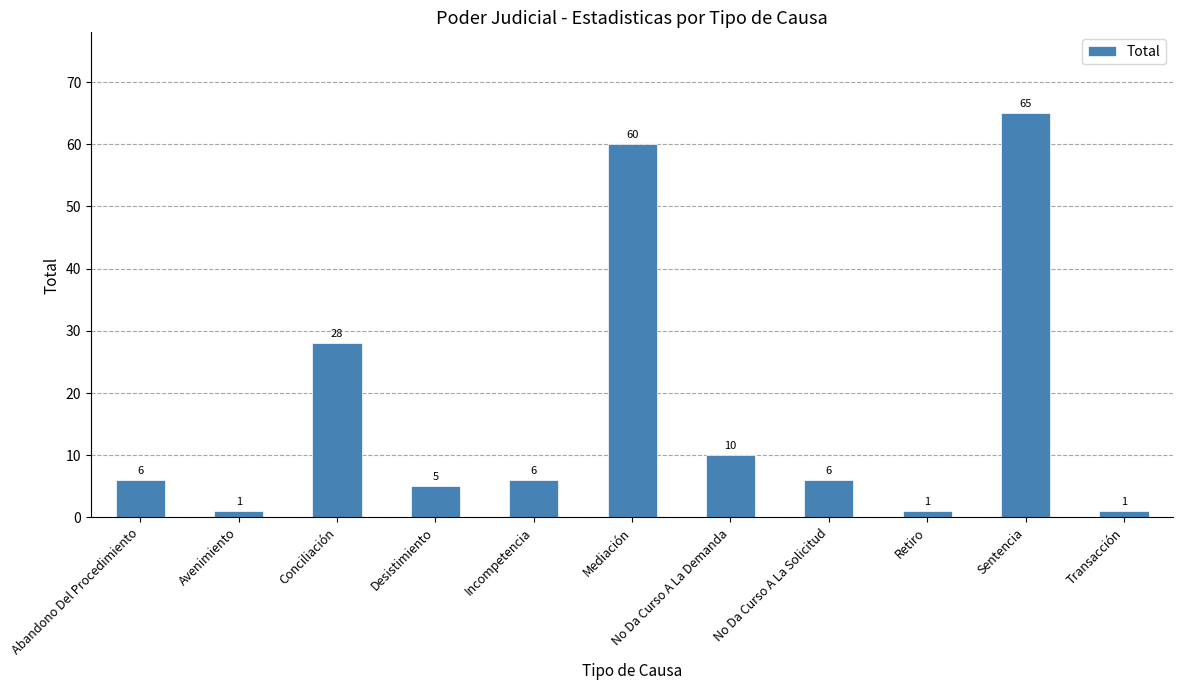

True or false: the data shows 110 at Sentencia.

False